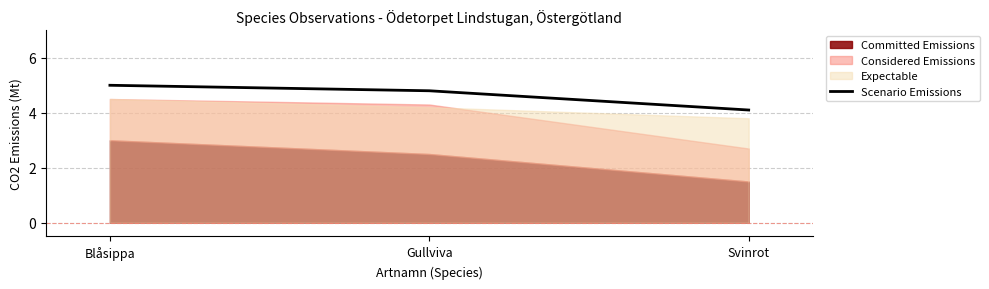

Does the chart display data point markers on the line(s)?

No